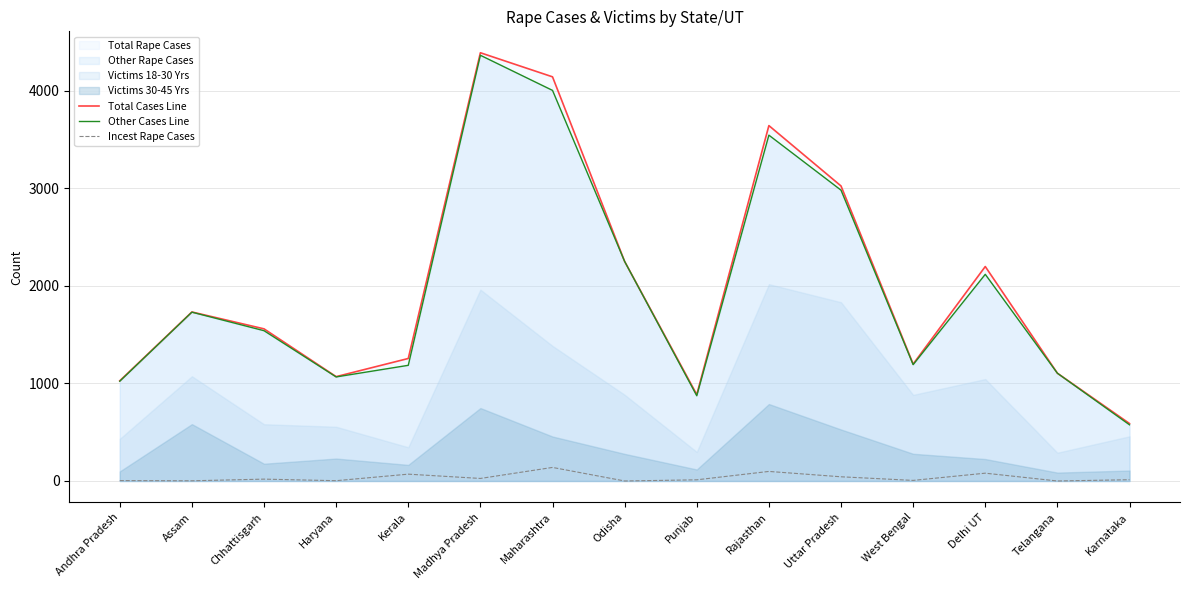

Where is the first local minimum for Other Cases Line?

Haryana